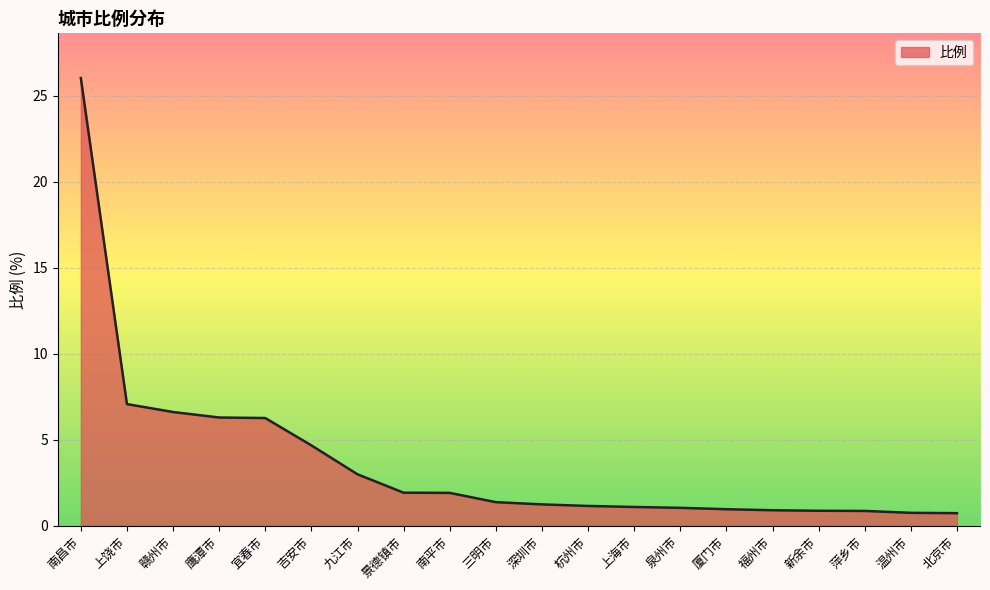

What is the change in value from 厦门市 to 北京市?

-0.2